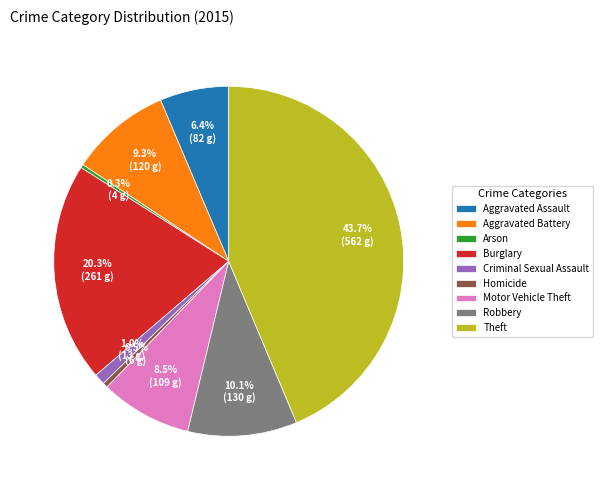

To the nearest percent, what portion does Aggravated Assault represent?

6%